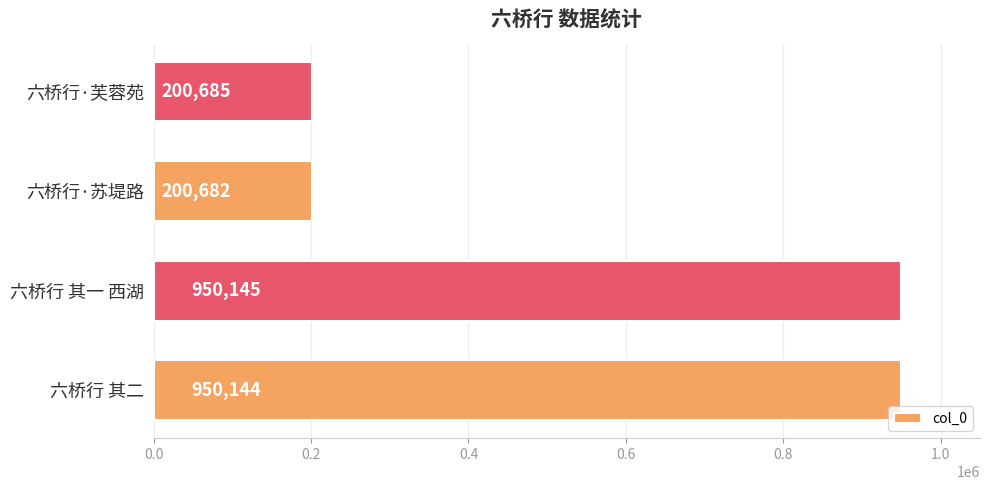

What is the average value?

575414